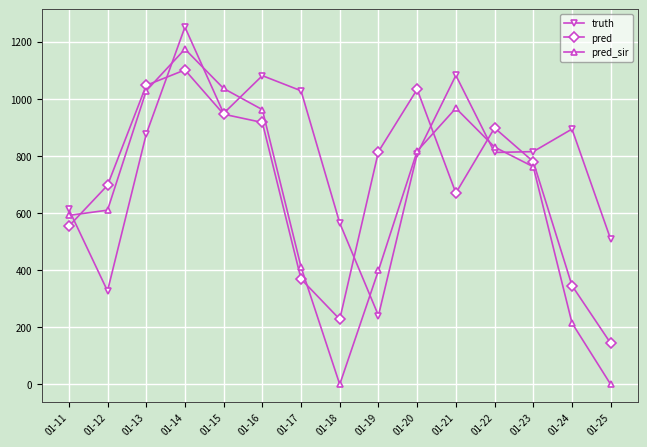

What is the total value across all series at 01-22?

2541.0